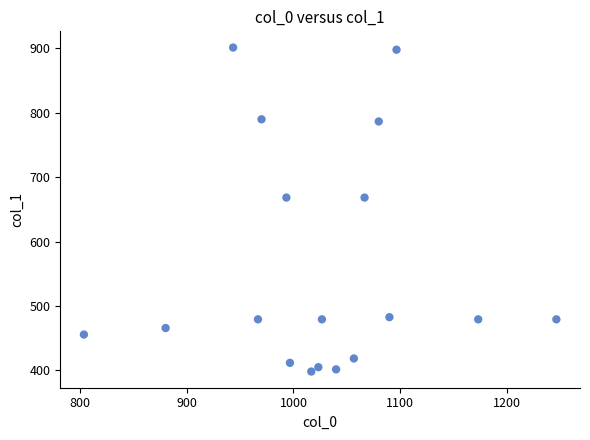

What is the range of X values (max minus min)?

443.3